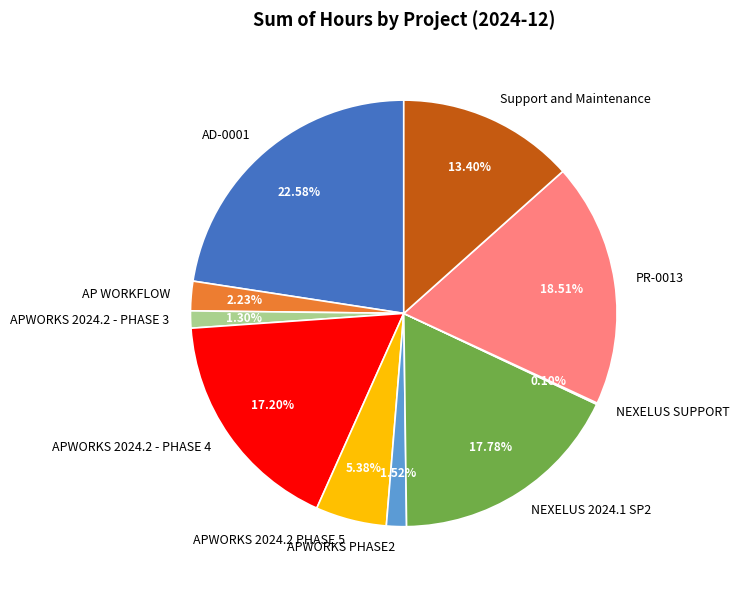

Is it true that APWORKS 2024.2 - PHASE 4 is 3% of the pie?

False